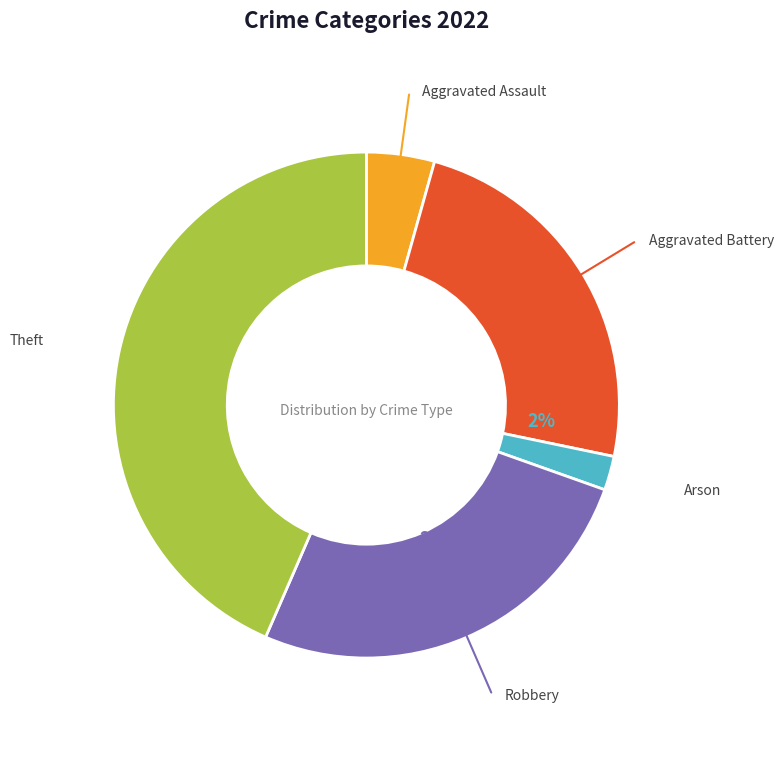

How many slices are in this pie chart?

5